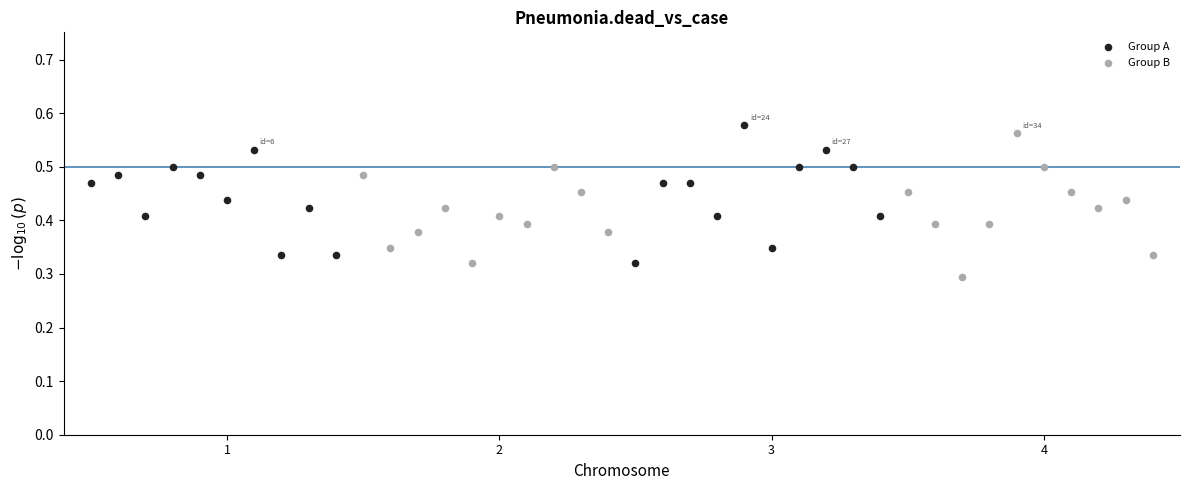

What are all the series names shown in the legend?

Group A, Group B